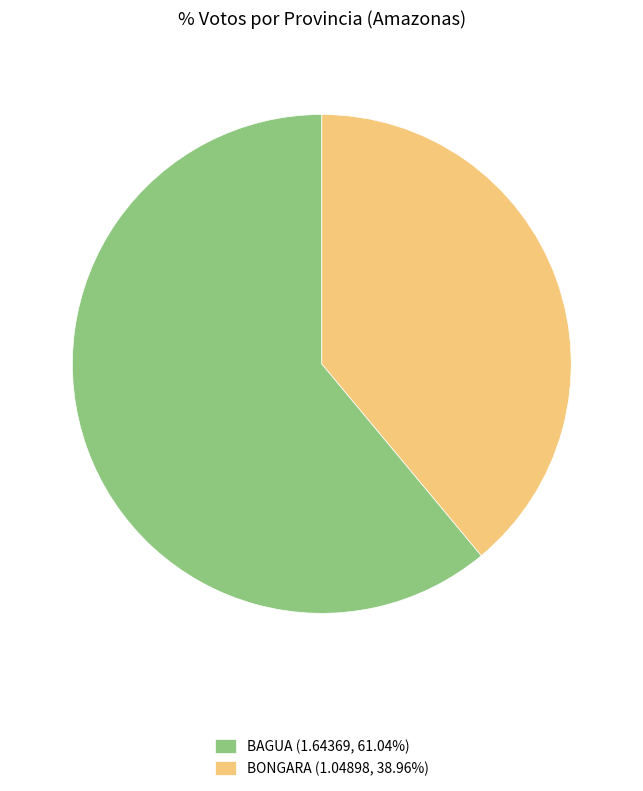

Does BONGARA (1.04898, 38.96%) account for over 50% of the chart?

No